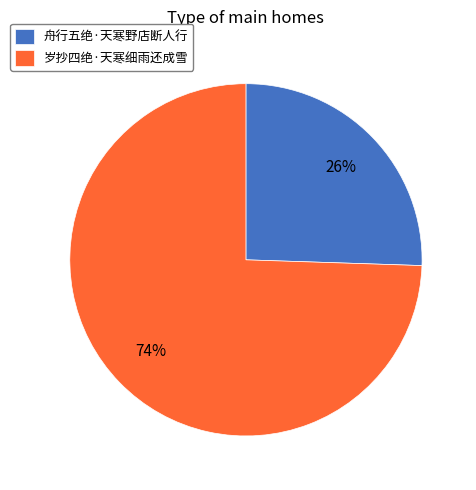

Which slice is the largest?

岁抄四绝·天寒细雨还成雪